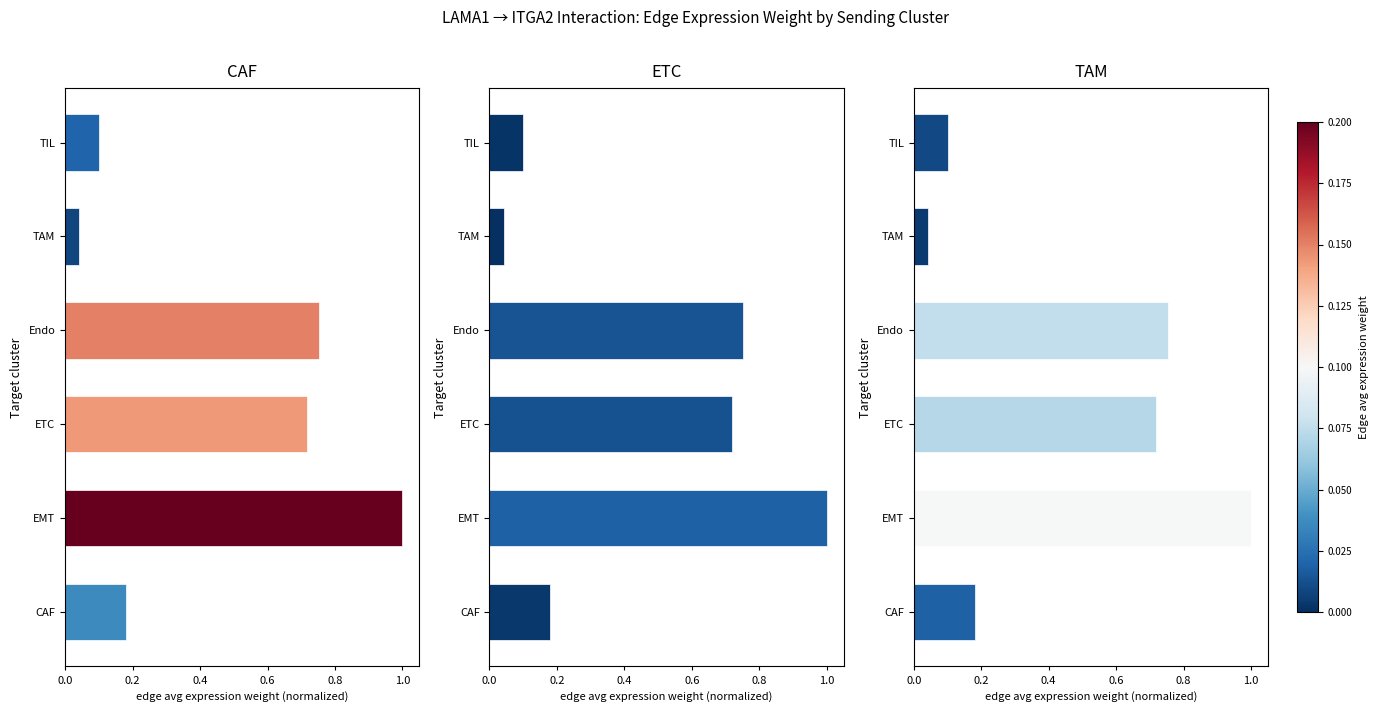

Which series has the widest spread of values?

CAF